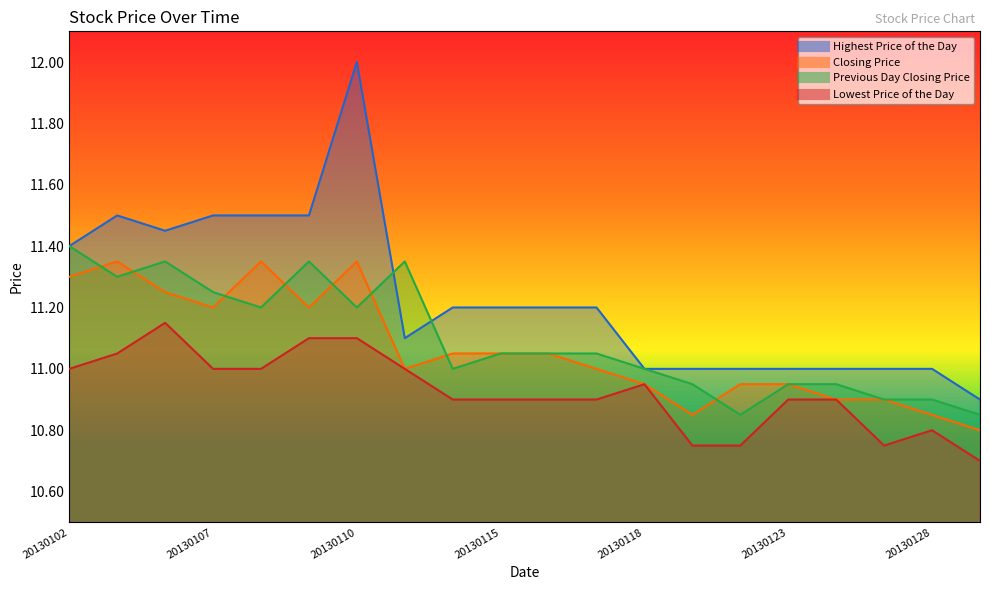

True or false: Lowest Price of the Day has more than 1 points higher than both neighbors.

True